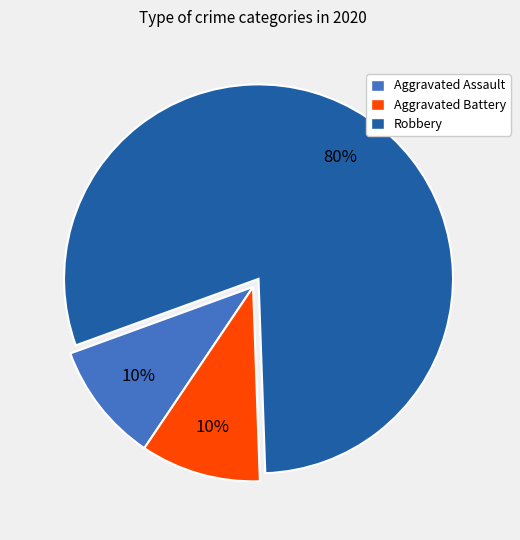

Does Robbery represent more than half of the total?

Yes